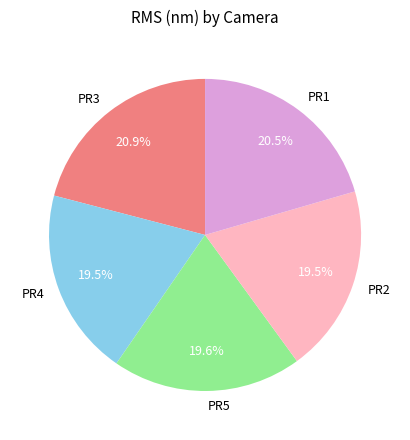

Is there any slice that represents more than half of the pie?

No